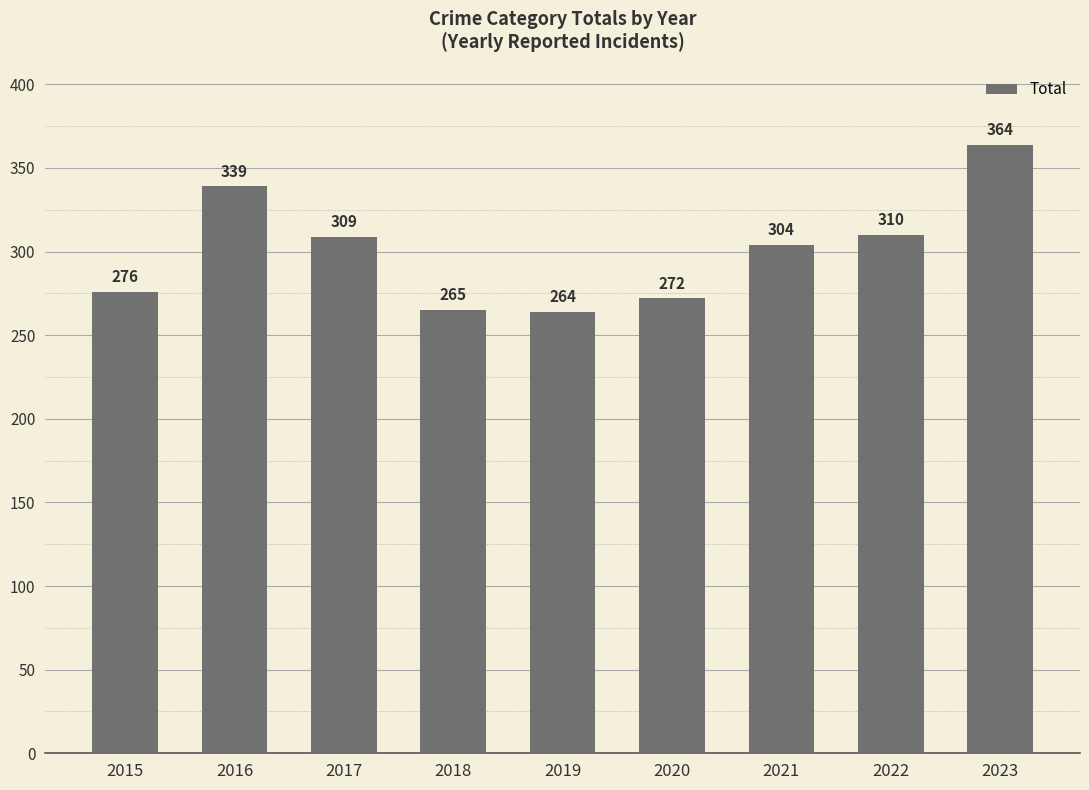

Reading left to right, list all the values displayed in this chart.

276	339	309	265	264	272	304	310	364